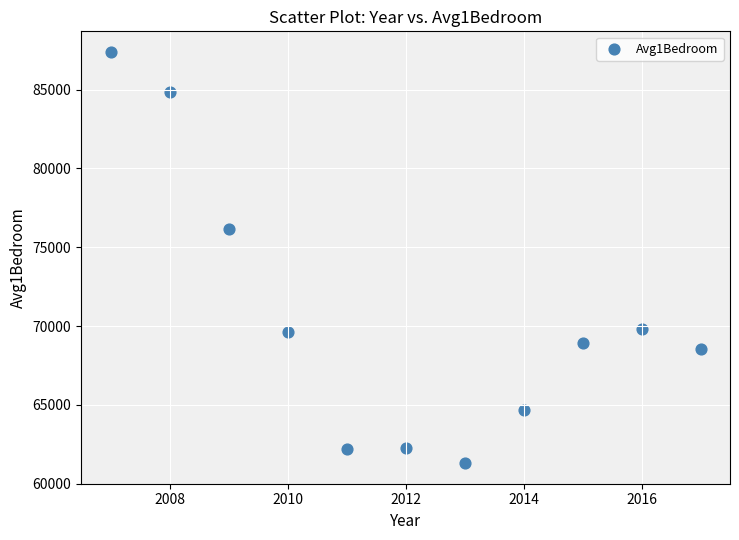

What Y value in the scatter plot is closest to 74350?

76175.0